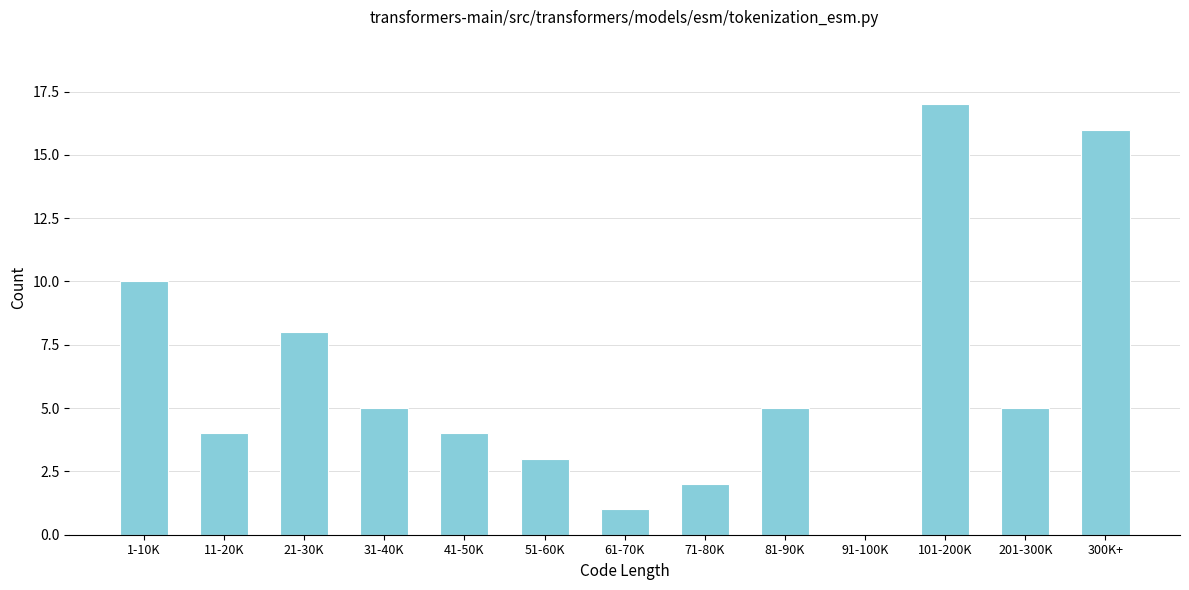

Reading right to left, list all the values displayed in this chart.

300K+=16	201-300K=5	101-200K=17	91-100K=0	81-90K=5	71-80K=2	61-70K=1	51-60K=3	41-50K=4	31-40K=5	21-30K=8	11-20K=4	1-10K=10